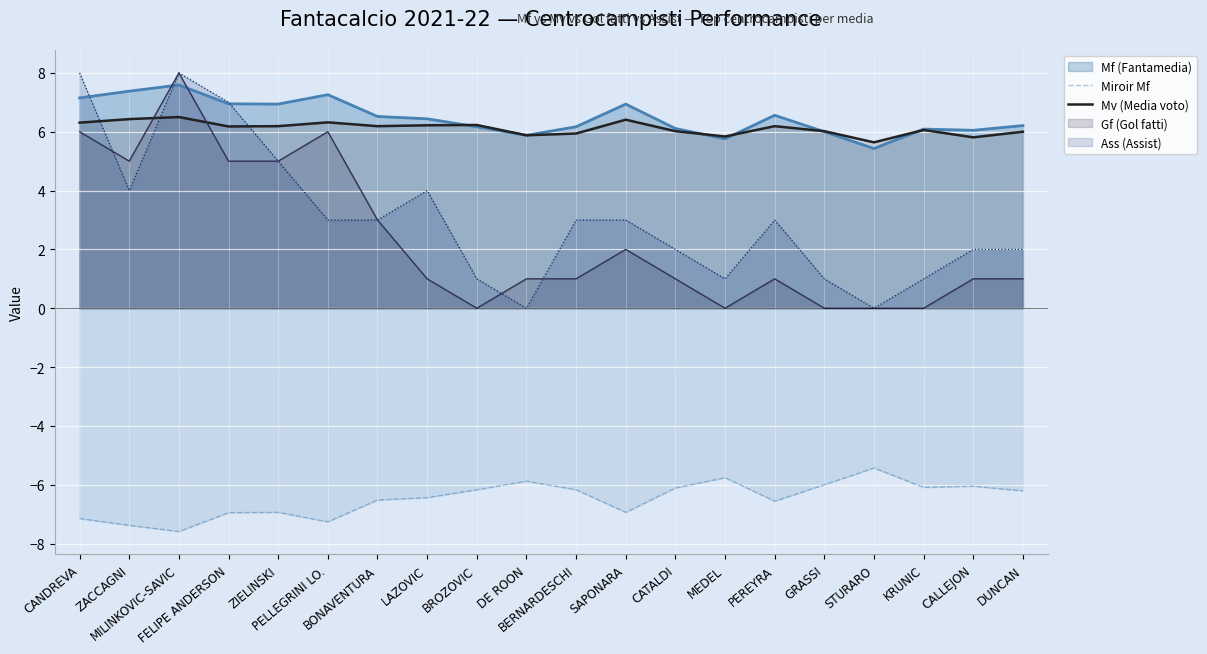

What is the minimum value for Mv (Media voto)?

5.6